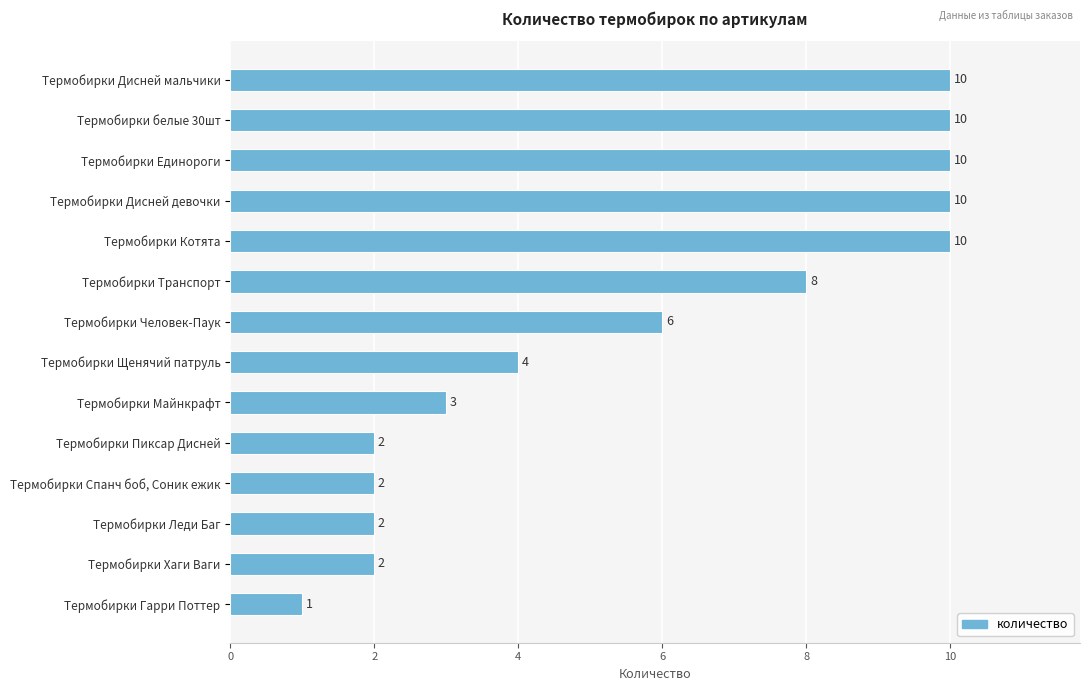

What is the label of the 4th bar from the bottom?

Термобирки Спанч боб, Соник ежик